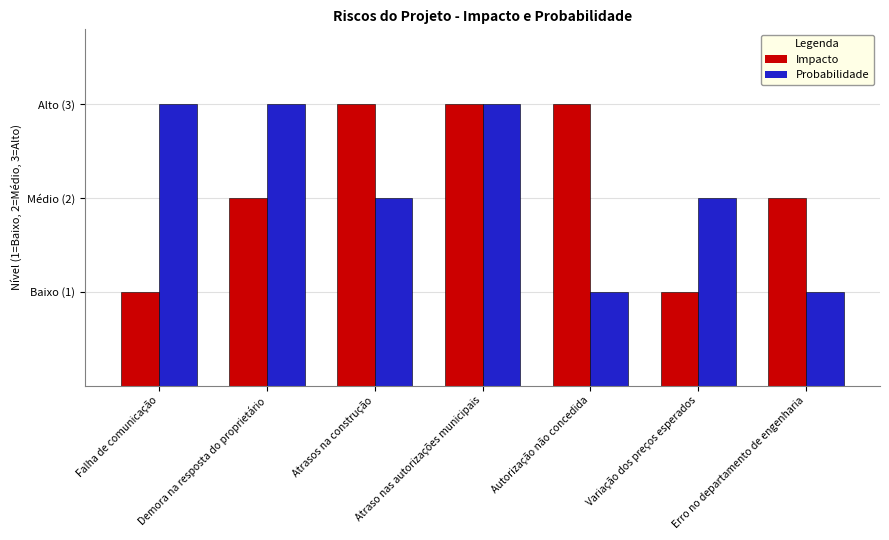

Where does the Impacto series first go above 2?

Atrasos na construção